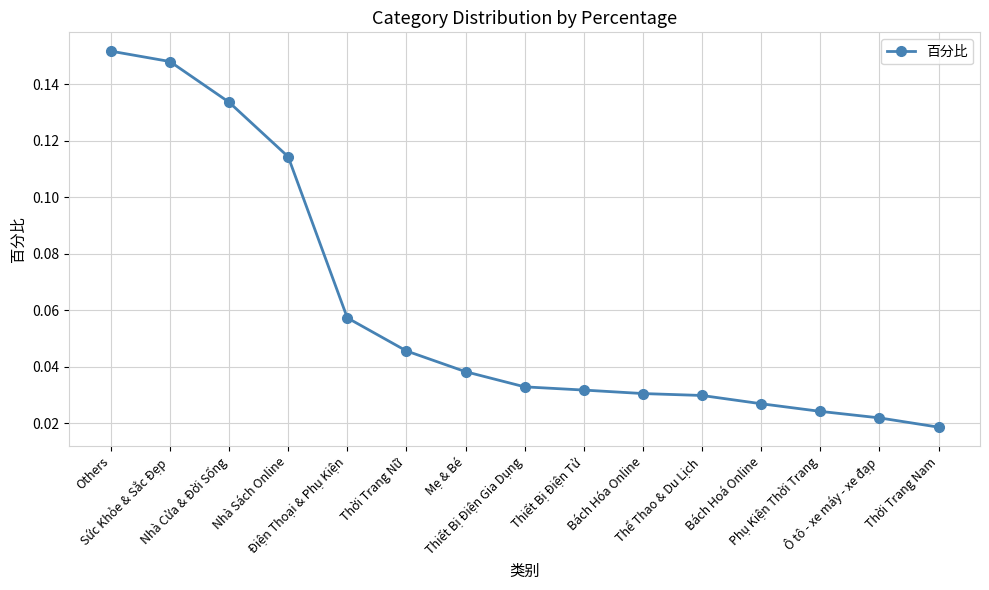

How many values are between 0 and 1?

15